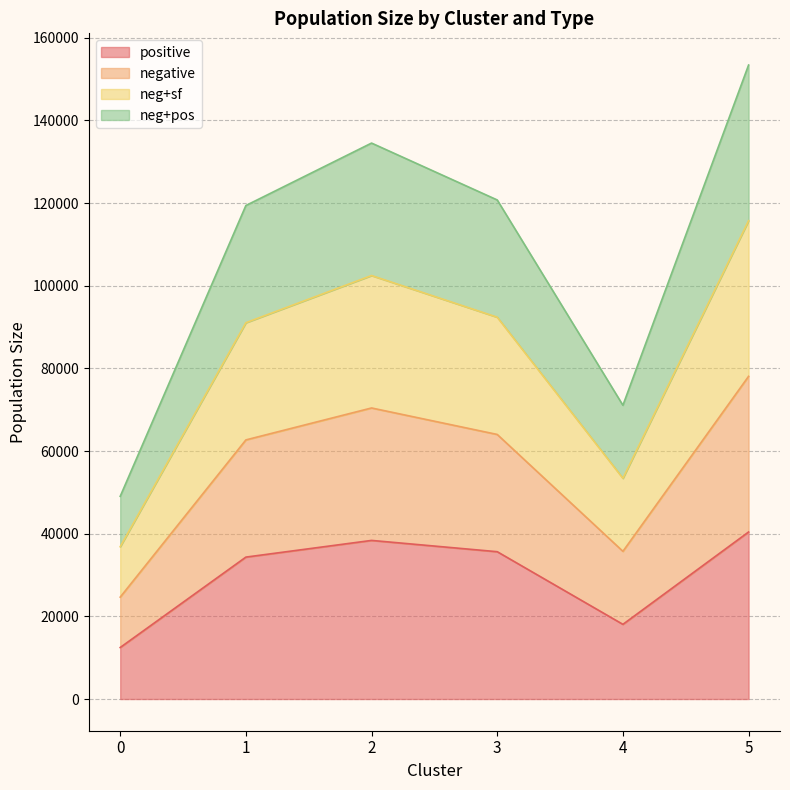

Rank the series by their maximum value, from highest to lowest.

negative, neg+sf, neg+pos, positive